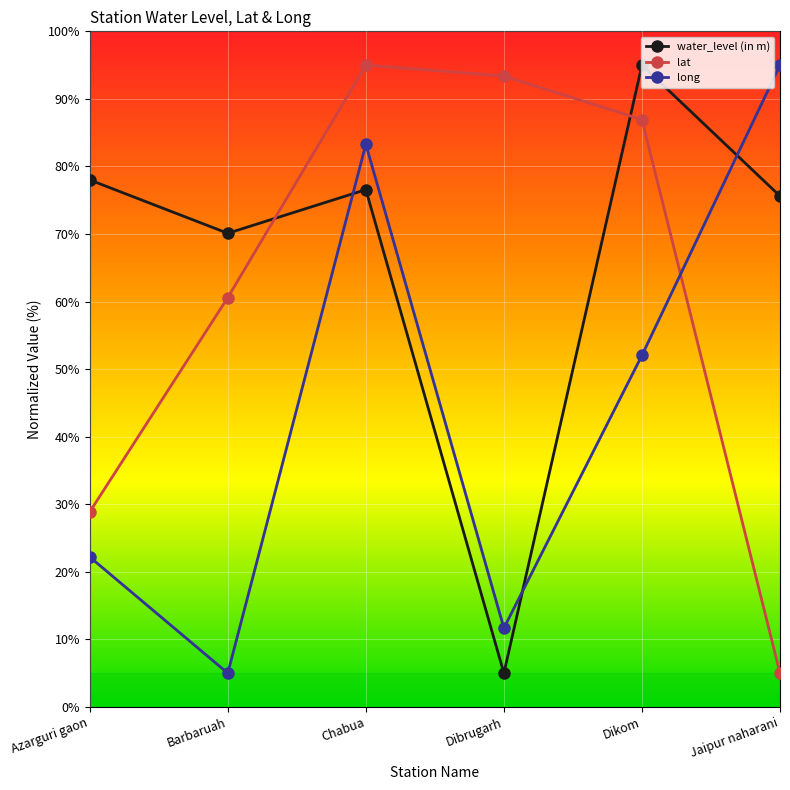

What is the label of the 5th point from the left?

Dikom